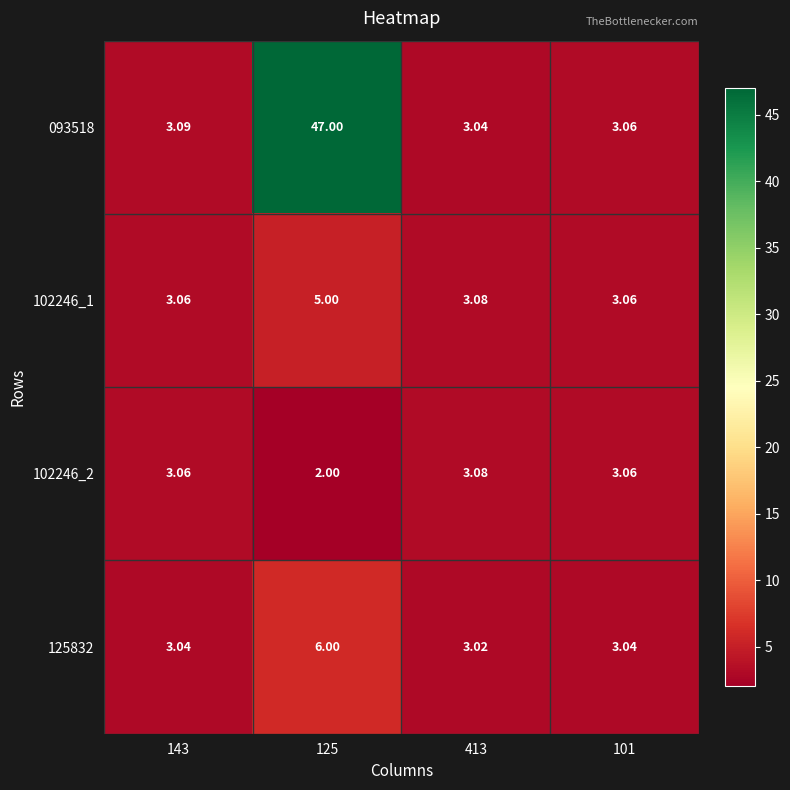

At which category is the sum across all series the highest?

125